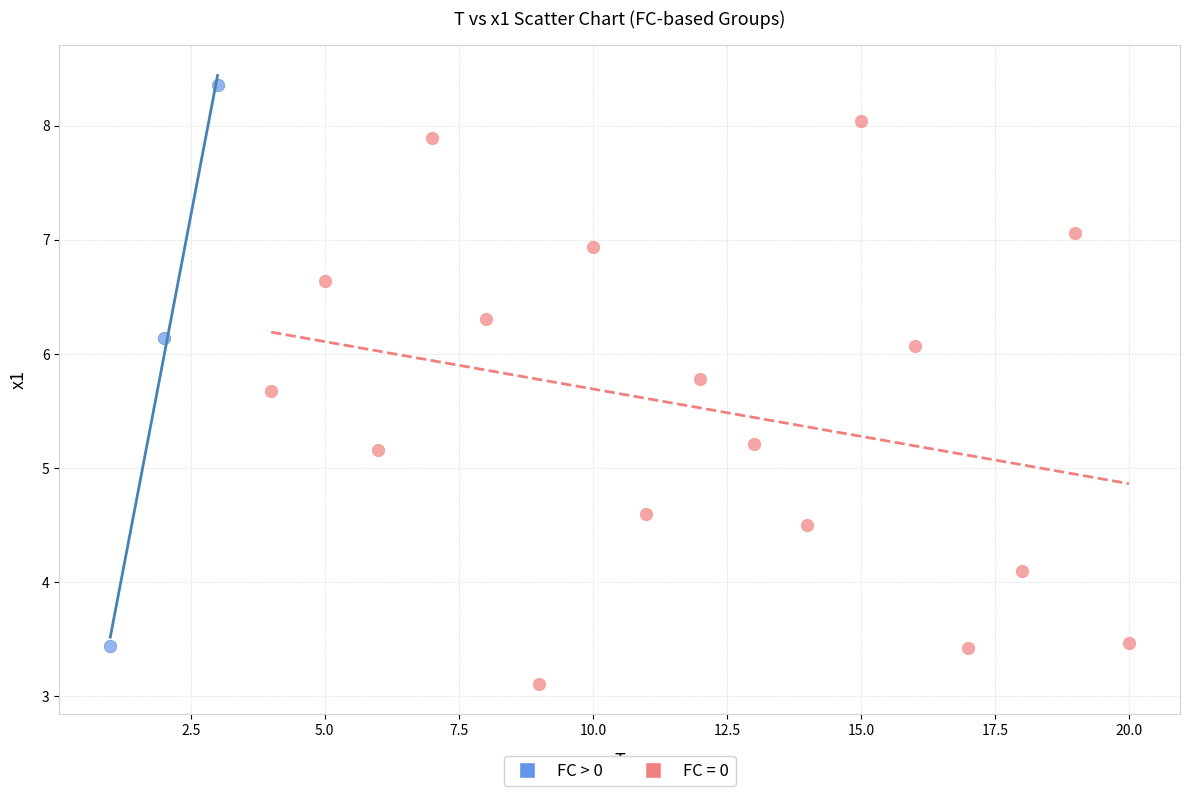

Which series reaches the maximum Y coordinate?

FC > 0